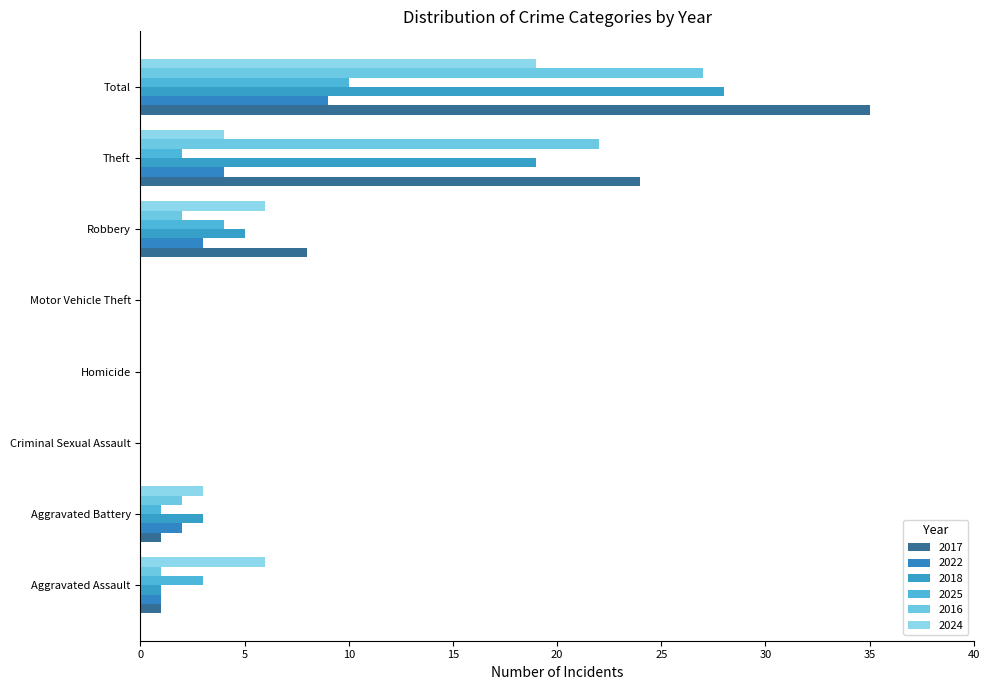

At which category is the sum across all series the highest?

Total